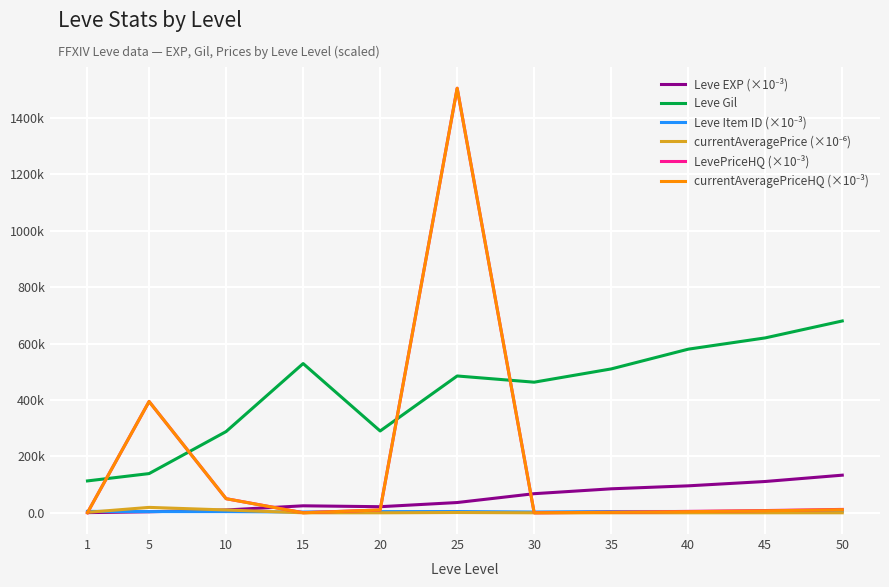

True or false: LevePriceHQ (×10⁻³) and Leve EXP (×10⁻³) intersect in this chart.

True